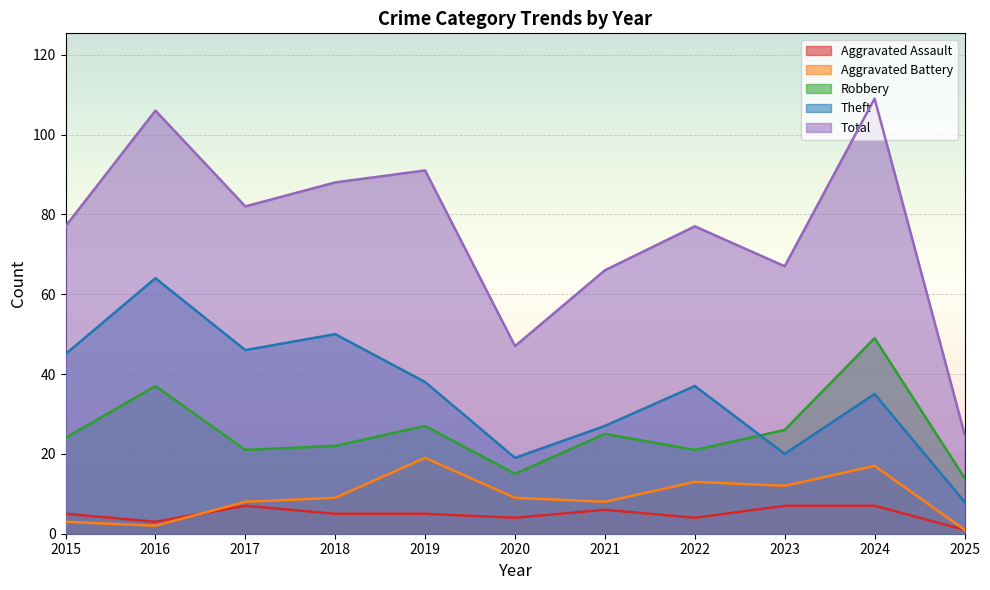

Reading left to right, transcribe all the data shown in this chart.

Aggravated Assault: 5	3	7	5	5	4	6	4	7	7	1
Aggravated Battery: 3	2	8	9	19	9	8	13	12	17	1
Robbery: 24	37	21	22	27	15	25	21	26	49	14
Theft: 45	64	46	50	38	19	27	37	20	35	8
Total: 77	106	82	88	91	47	66	77	67	109	25